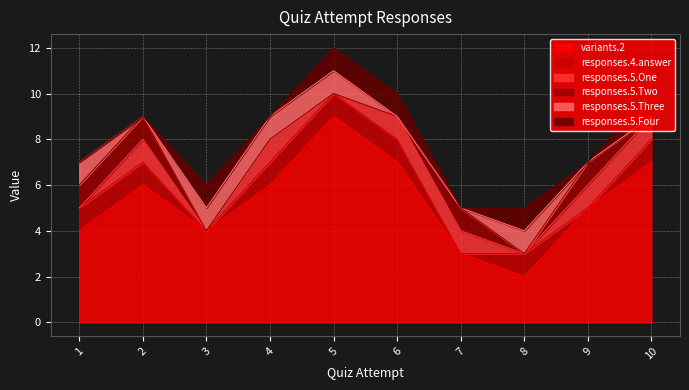

True or false: variants.2 has more than 2 interior local peaks.

False